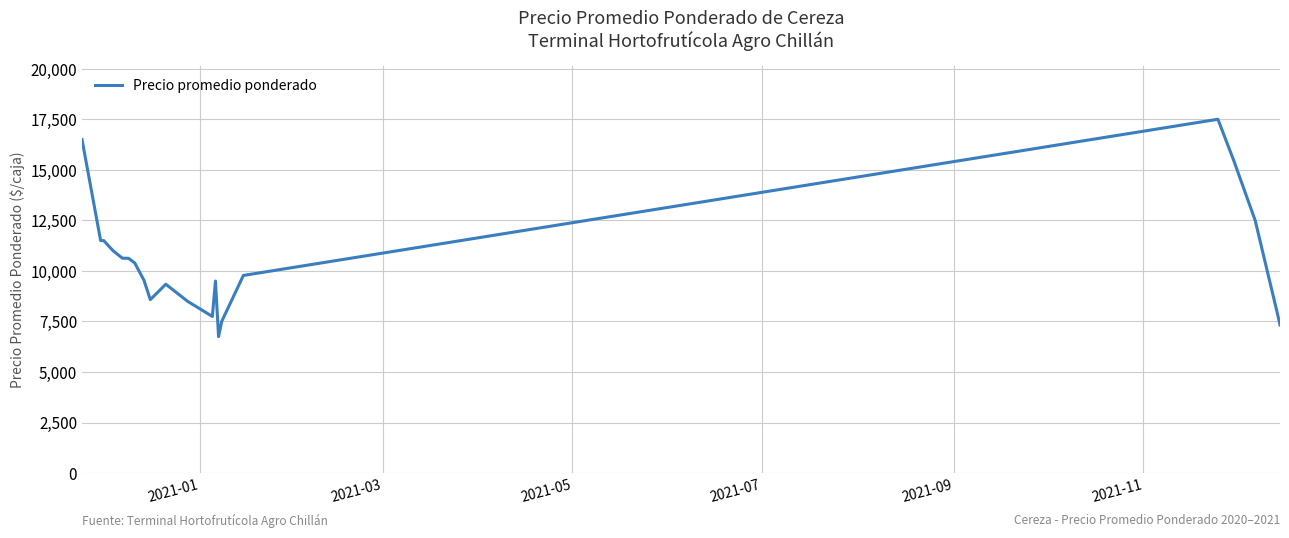

What is the maximum value shown in the chart?

17500.0